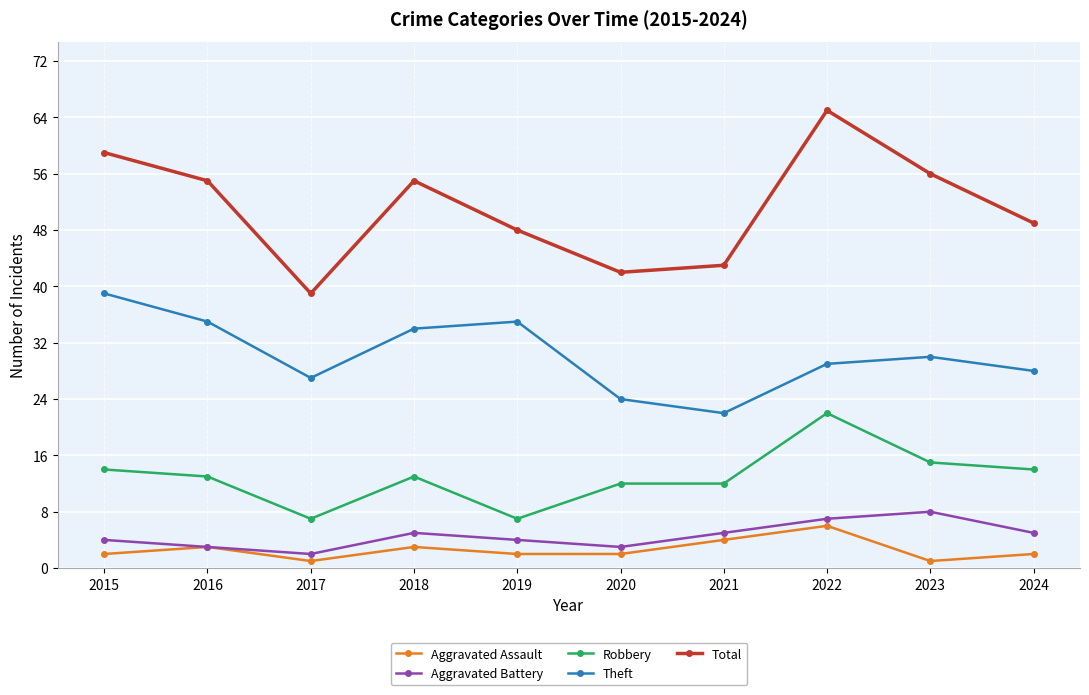

What is the total value across all series at 2015?

118